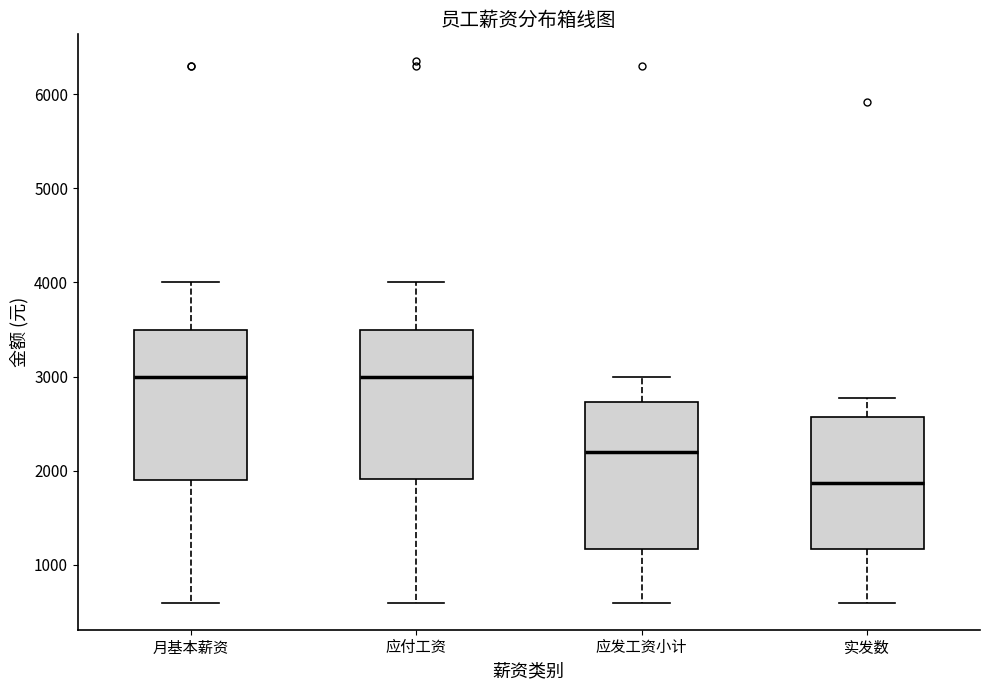

Where is the upper edge of the box for 实发数 on the y-axis? The values are not printed on the chart, so give them approximately, as read against the axis.

2600